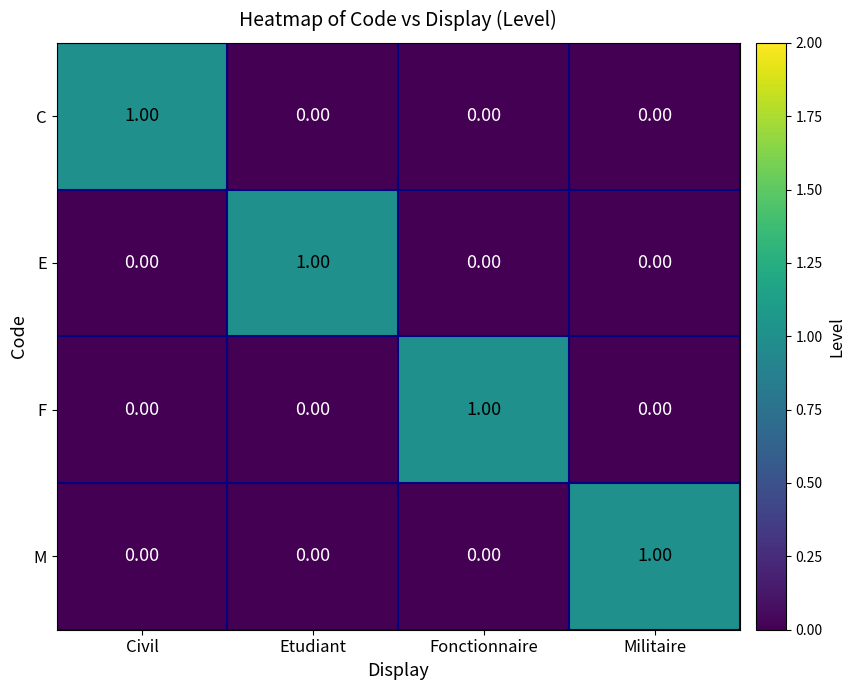

Is the value of M at Militaire greater than the value of F at Civil?

Yes